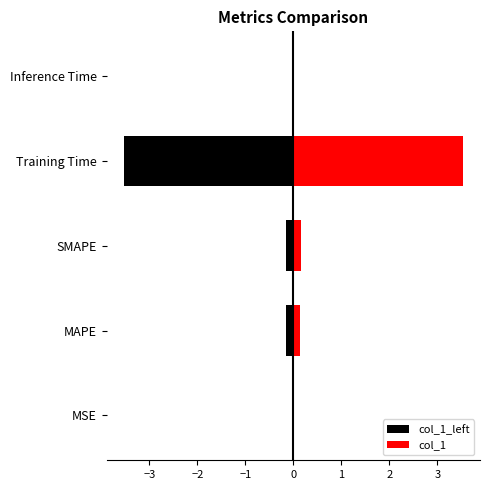

What is the difference between the maximum and minimum values in the col_1 series?

3.5